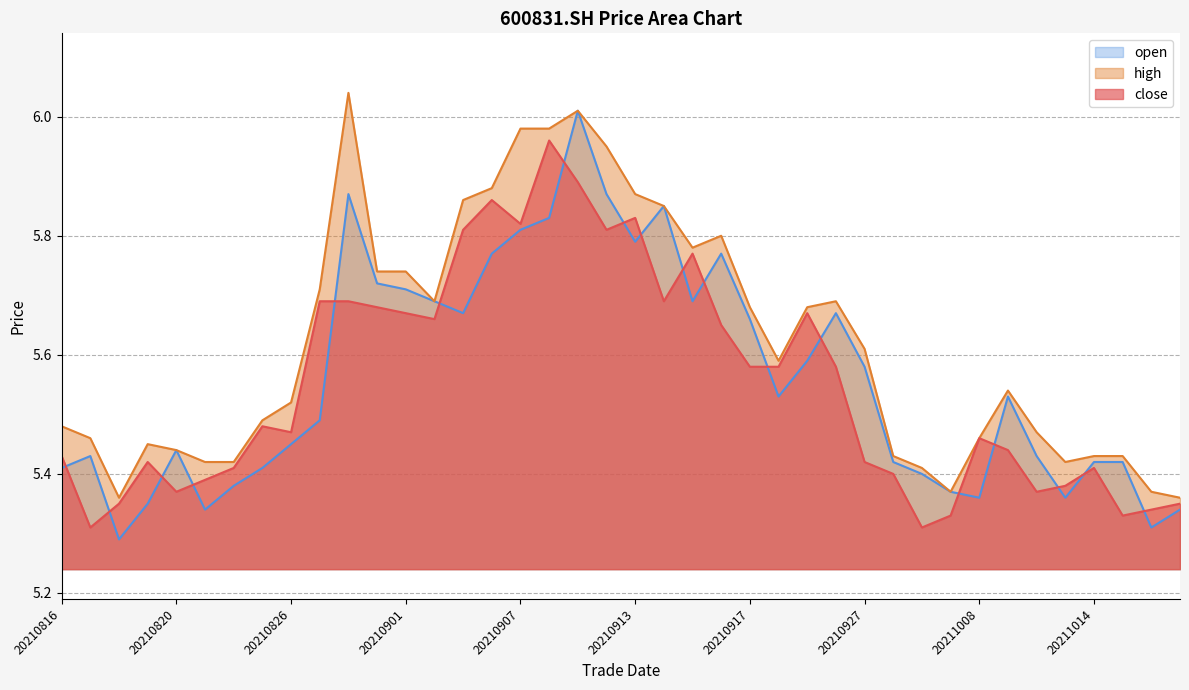

What are all the series names shown in the legend?

open, high, close